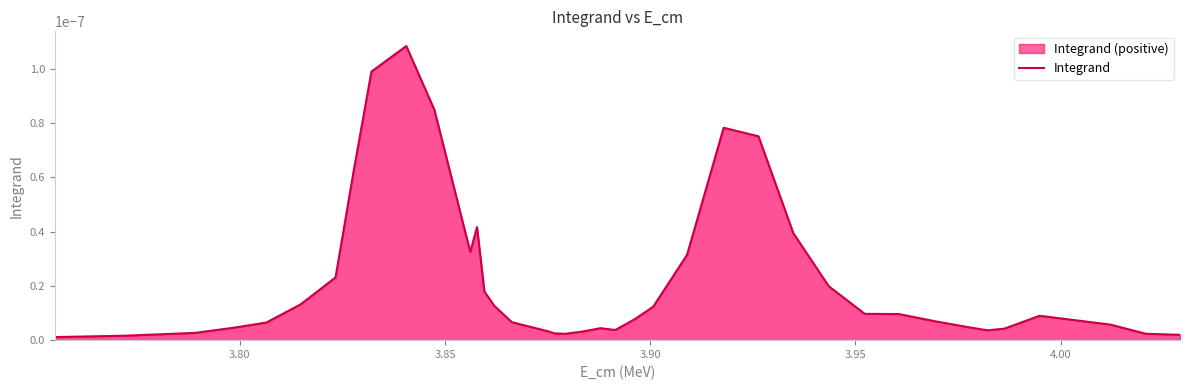

How many data points does each series have?

40